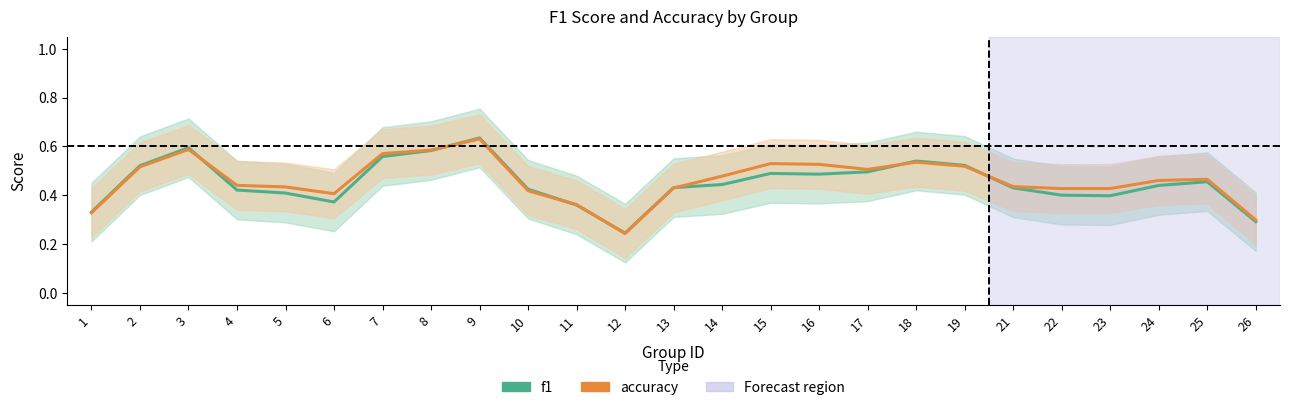

Which series has the largest range (max minus min)?

f1